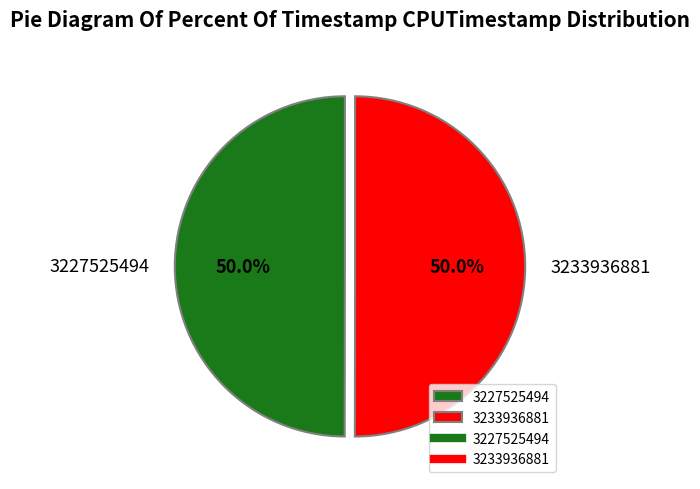

What percentage do 3233936881 and 3227525494 together represent?

100.0%